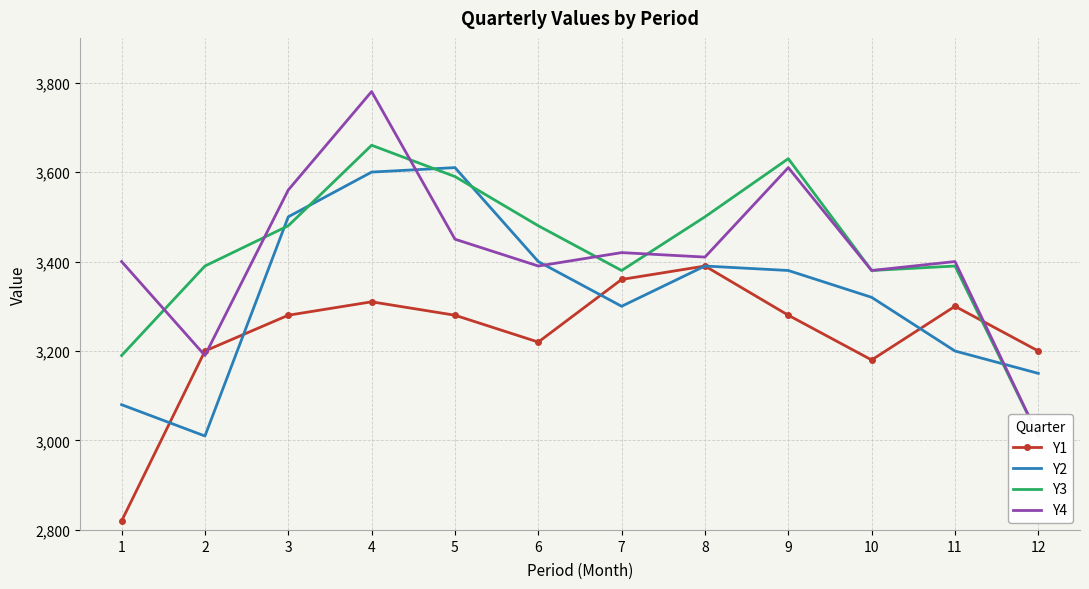

What is the highest value of the Y3 series?

3660